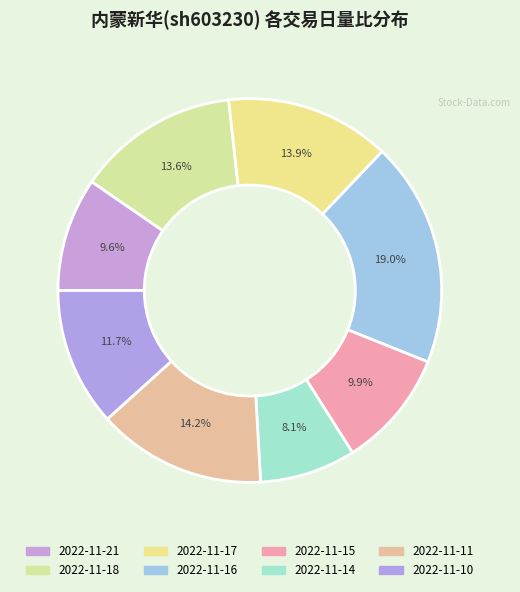

To the nearest percent, what is the difference between the largest and smallest slice percentages?

11%